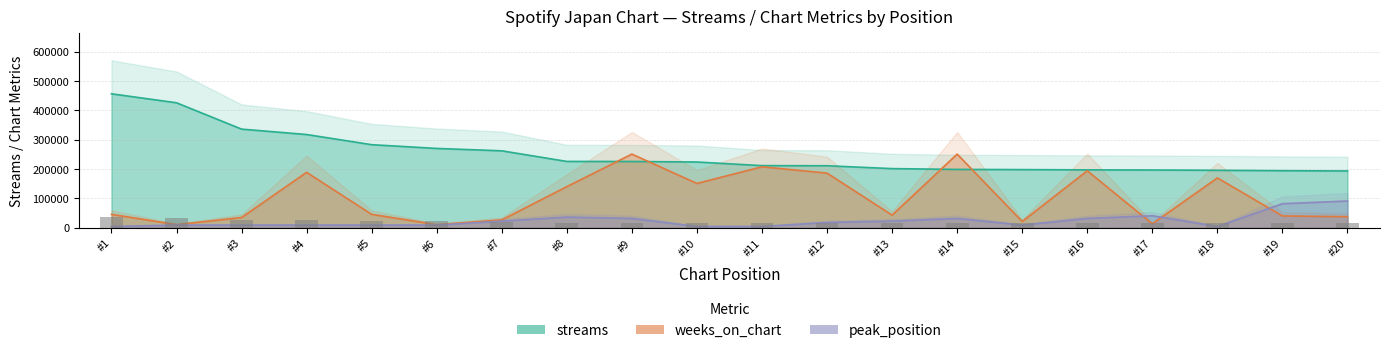

What are all the series names shown in the legend?

streams, weeks_on_chart, peak_position